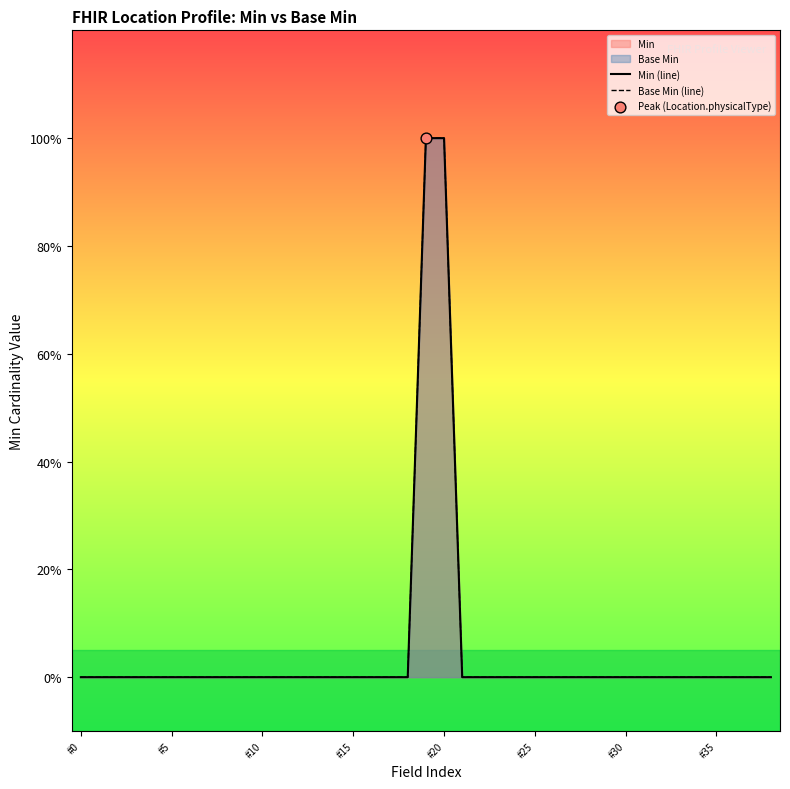

Which series has the largest Y range (max minus min)?

Min (line)